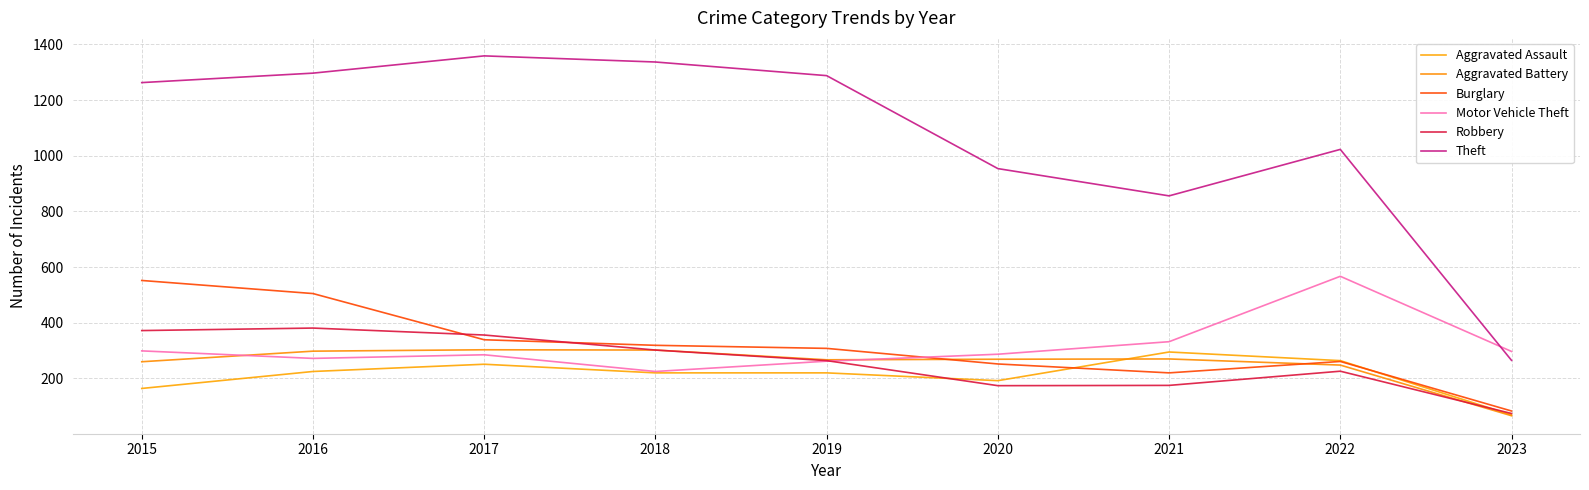

Reading left to right, what are all the values shown in this chart?

Aggravated Assault: 2015=164	2016=225	2017=251	2018=220	2019=220	2020=192	2021=295	2022=264	2023=69
Aggravated Battery: 2015=260	2016=298	2017=303	2018=302	2019=267	2020=269	2021=270	2022=248	2023=66
Burglary: 2015=552	2016=505	2017=339	2018=319	2019=308	2020=252	2021=220	2022=261	2023=83
Motor Vehicle Theft: 2015=299	2016=272	2017=285	2018=225	2019=262	2020=287	2021=332	2022=567	2023=297
Robbery: 2015=372	2016=381	2017=356	2018=302	2019=264	2020=174	2021=175	2022=226	2023=74
Theft: 2015=1263	2016=1297	2017=1359	2018=1337	2019=1288	2020=954	2021=856	2022=1023	2023=265